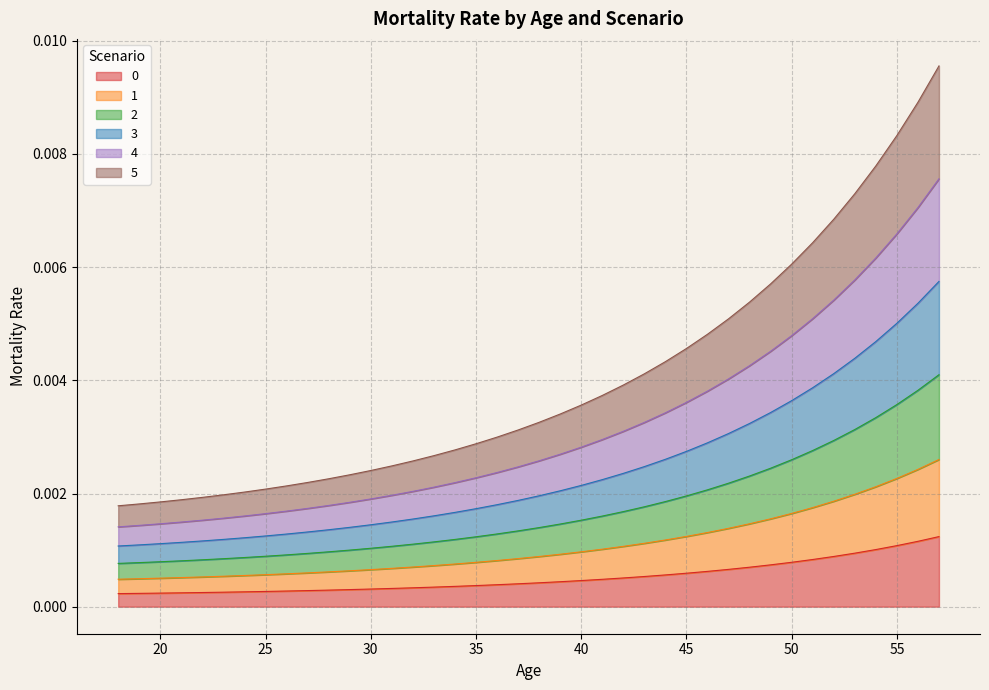

Which series changed the most between 30 and 35?

5